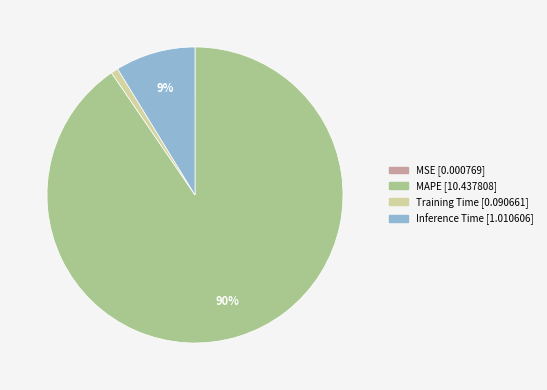

What is the largest slice in the pie chart?

MAPE